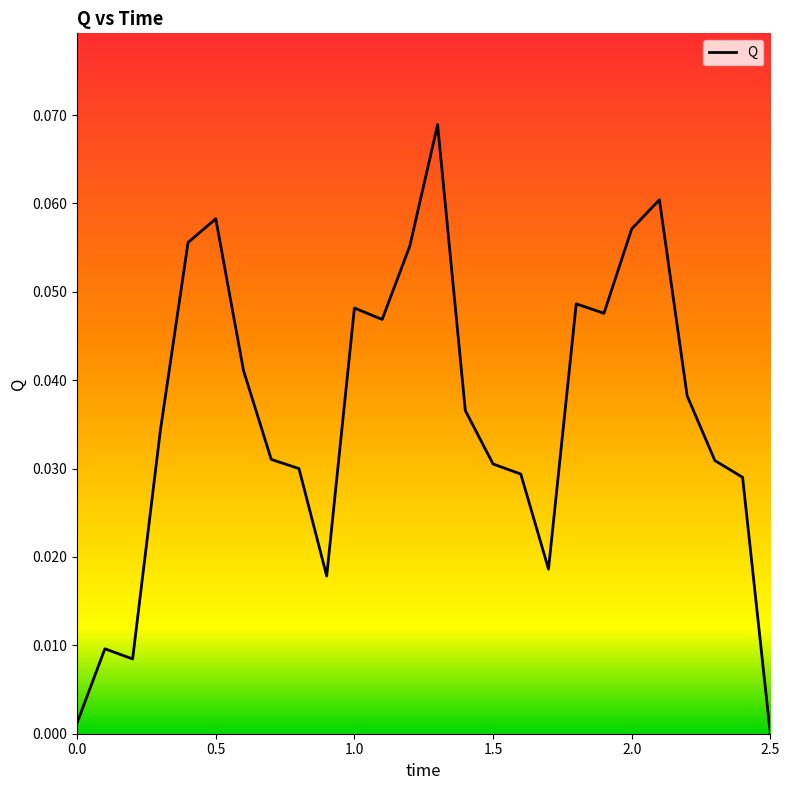

Does the chart display data point markers on the line(s)?

No